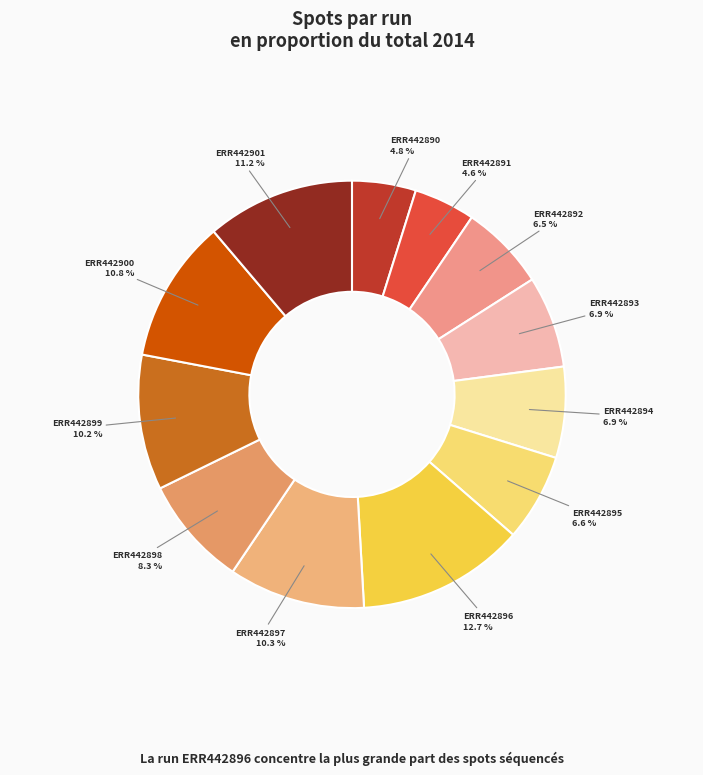

How much of the chart is everything except ERR442900?

89.2%